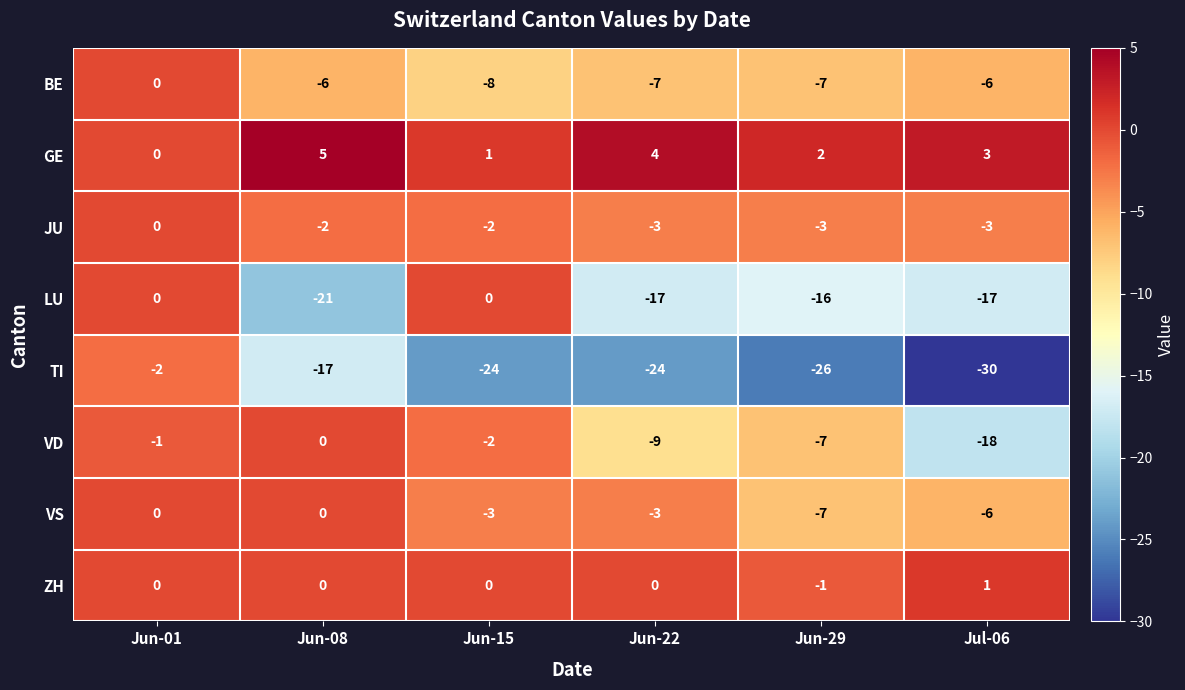

What is the difference between the maximum and minimum values in the VS series?

7